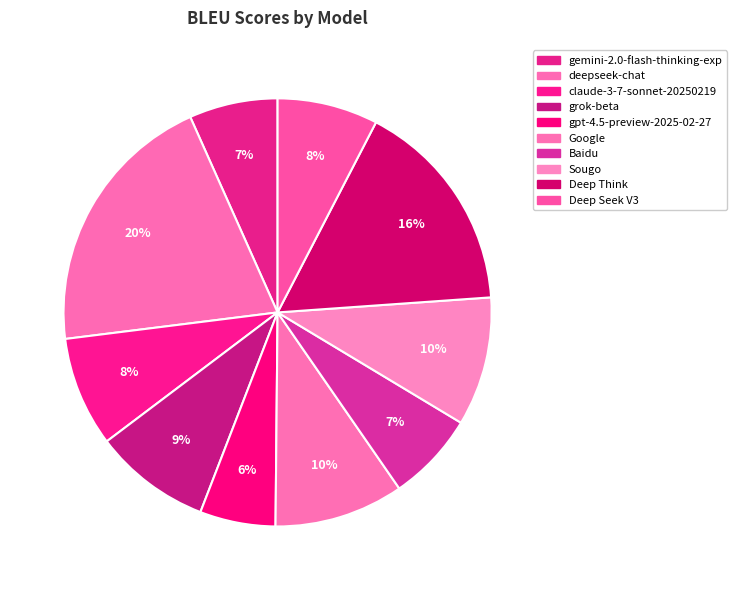

Count the number of slices in the pie.

10